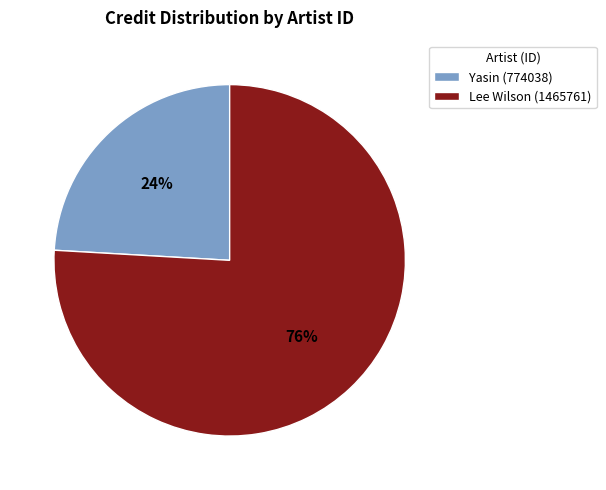

Count the number of slices in the pie.

2